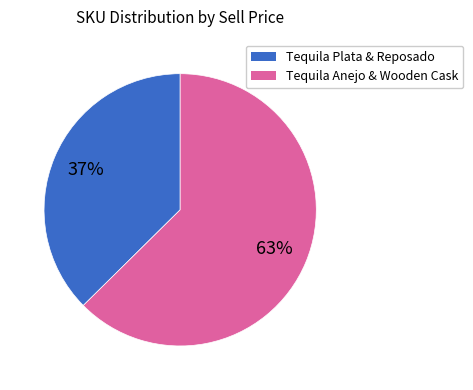

To the nearest percent, what is the average slice percentage?

50%